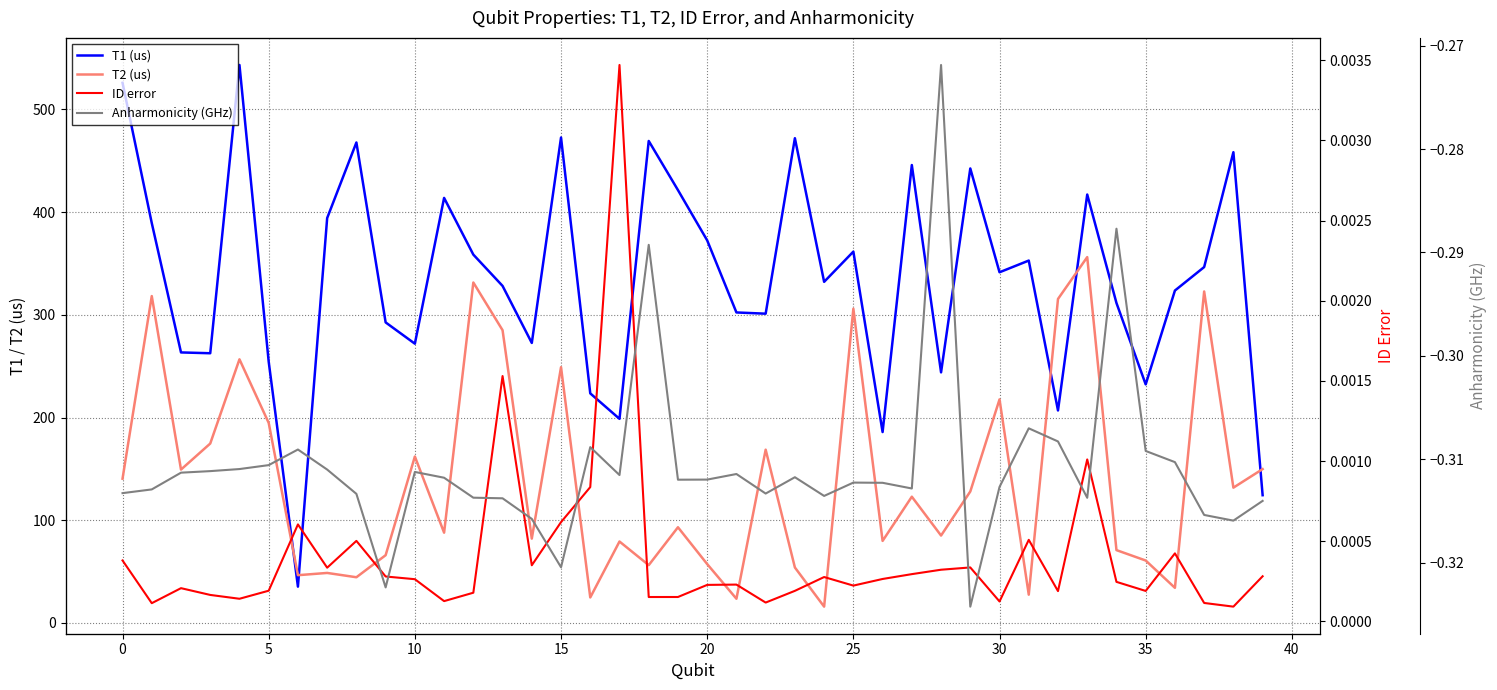

What is the greatest value displayed?

543.4